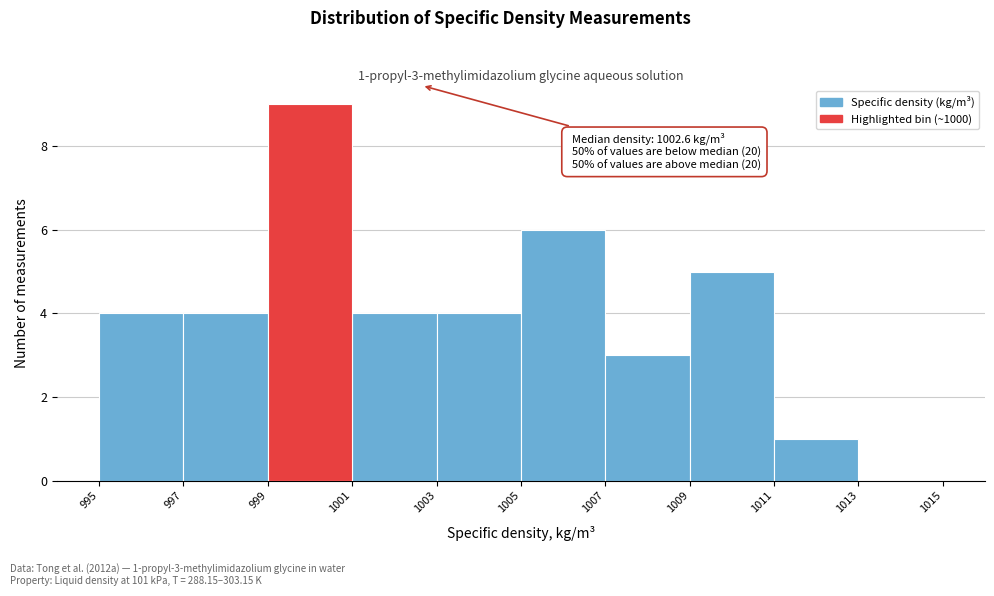

Over which range of the x-axis is the bar tallest?

999 to 1001